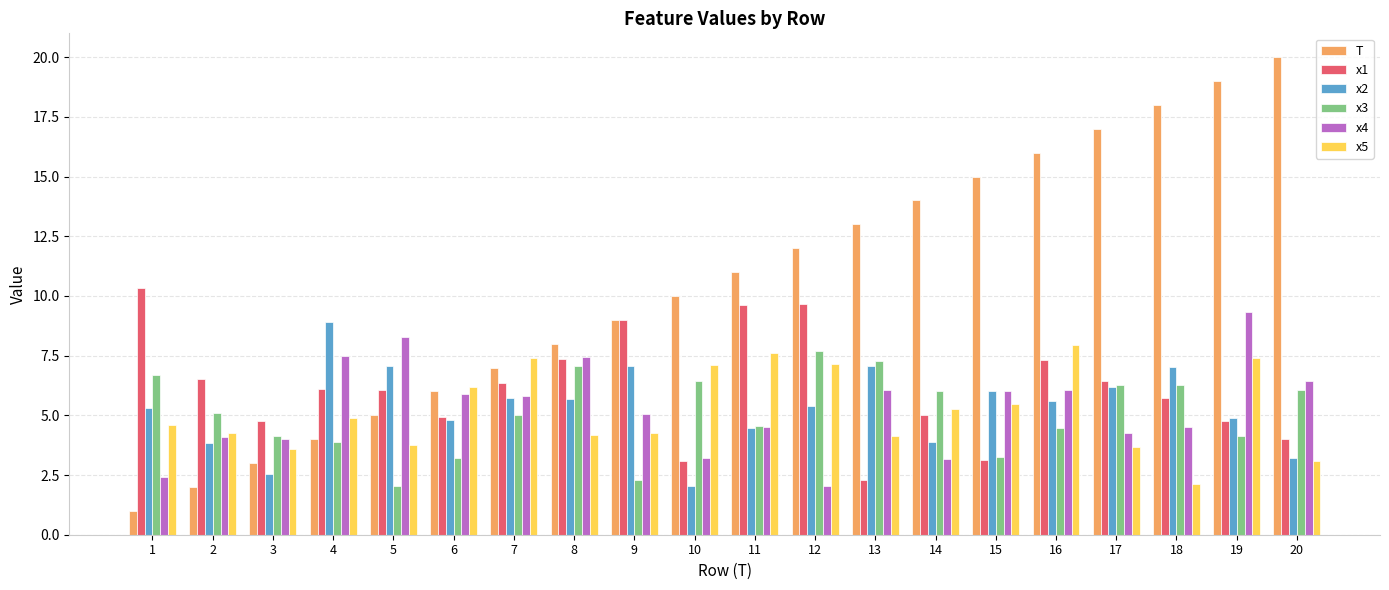

List the series in order of their peak value, lowest first.

x3, x5, x2, x4, x1, T